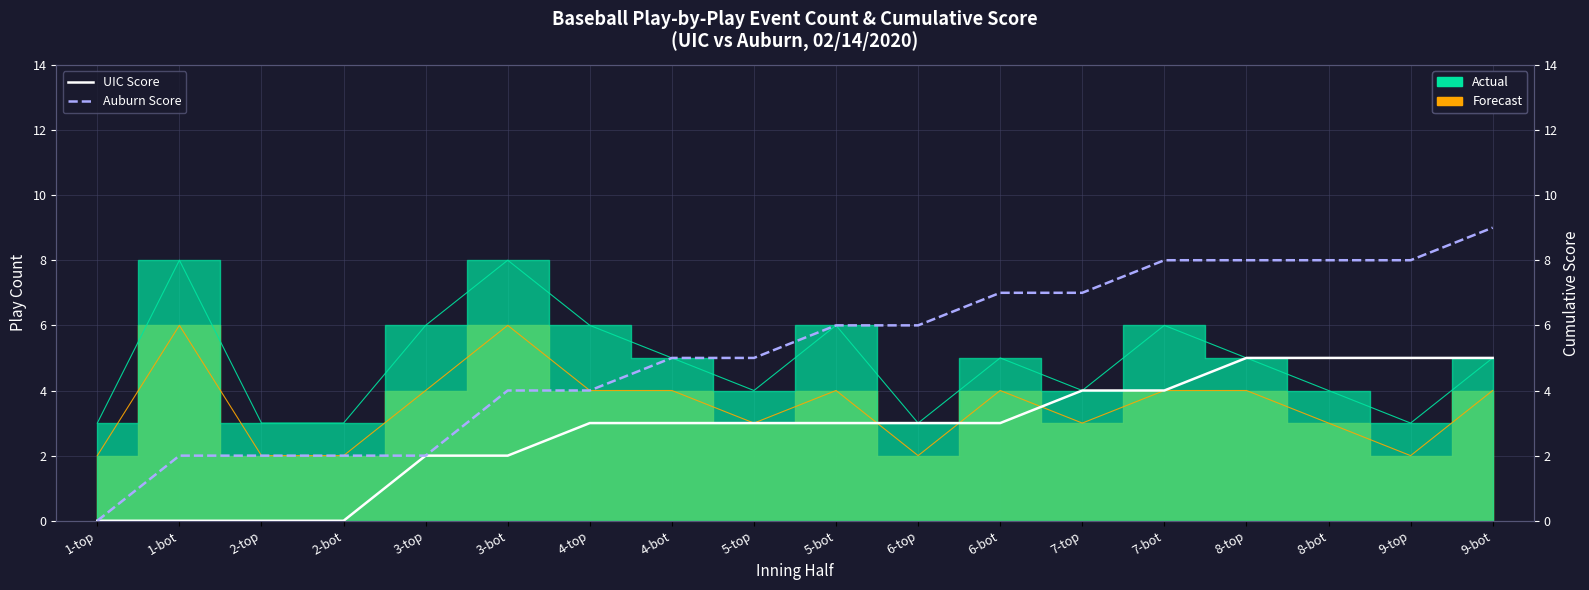

How many data points in UIC Score are less than 3?

6